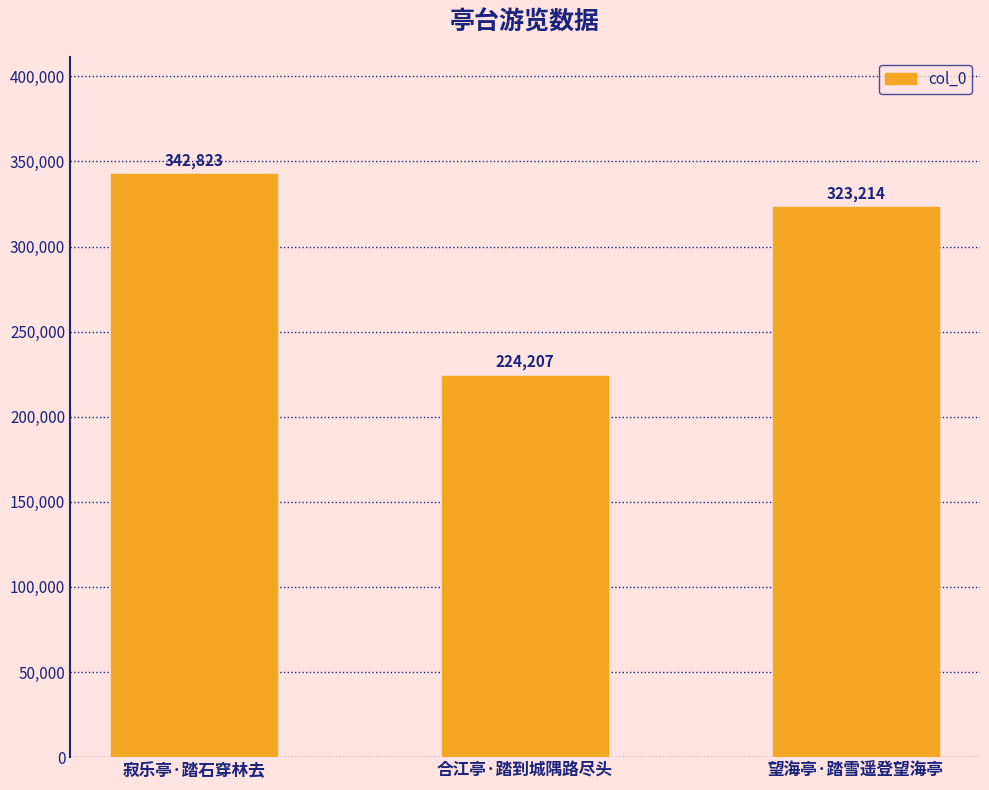

The value at 寂乐亭·踏石穿林去 is 342823. True or false?

True